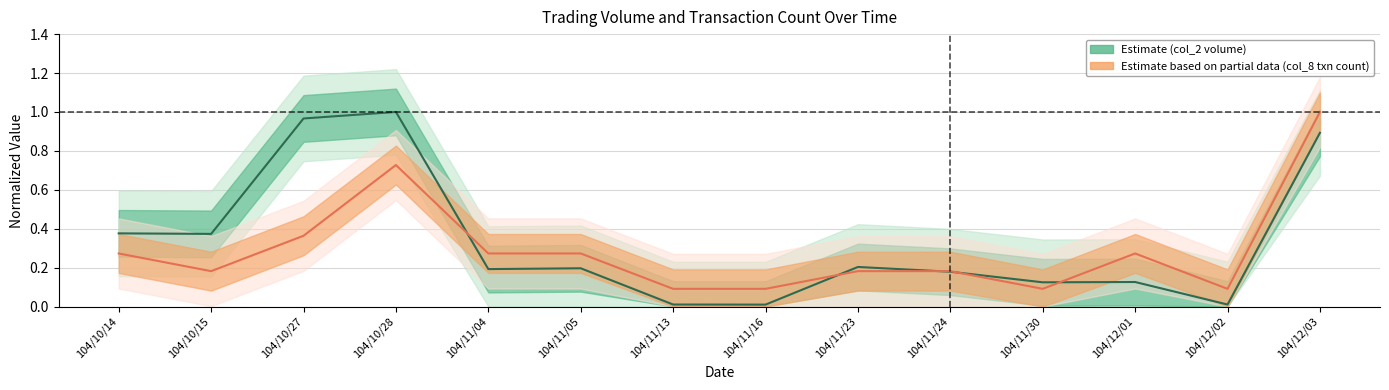

At which category does col_8 reach its first local peak?

104/10/28